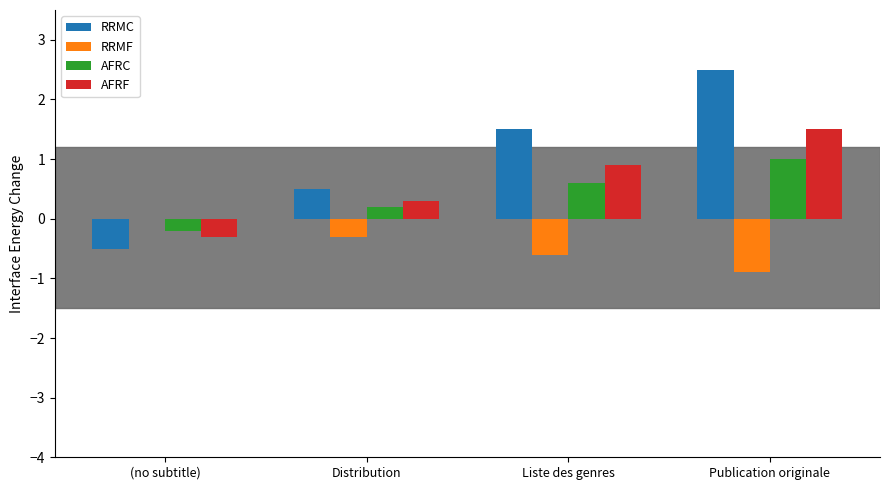

Reading left to right, what are all the values shown in this chart?

RRMC: (no subtitle)=-0.5	Distribution=0.5	Liste des genres=1.5	Publication originale=2.5
RRMF: (no subtitle)=0.0	Distribution=-0.3	Liste des genres=-0.6	Publication originale=-0.9
AFRC: (no subtitle)=-0.2	Distribution=0.2	Liste des genres=0.6	Publication originale=1.0
AFRF: (no subtitle)=-0.3	Distribution=0.3	Liste des genres=0.9	Publication originale=1.5